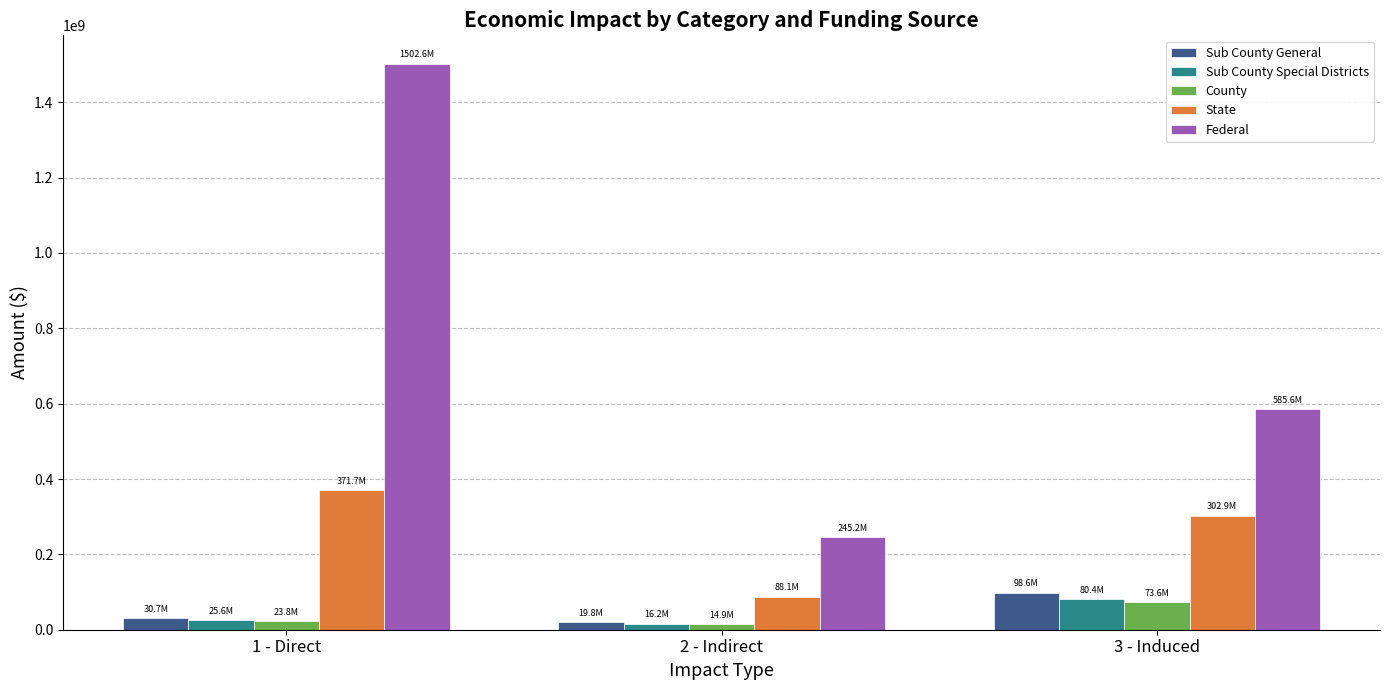

How many data points in Sub County Special Districts are above 25570351?

2